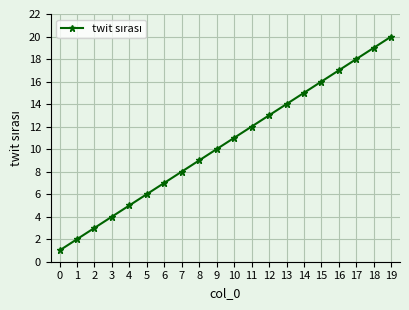

Between 10 and 3, which is larger?

10